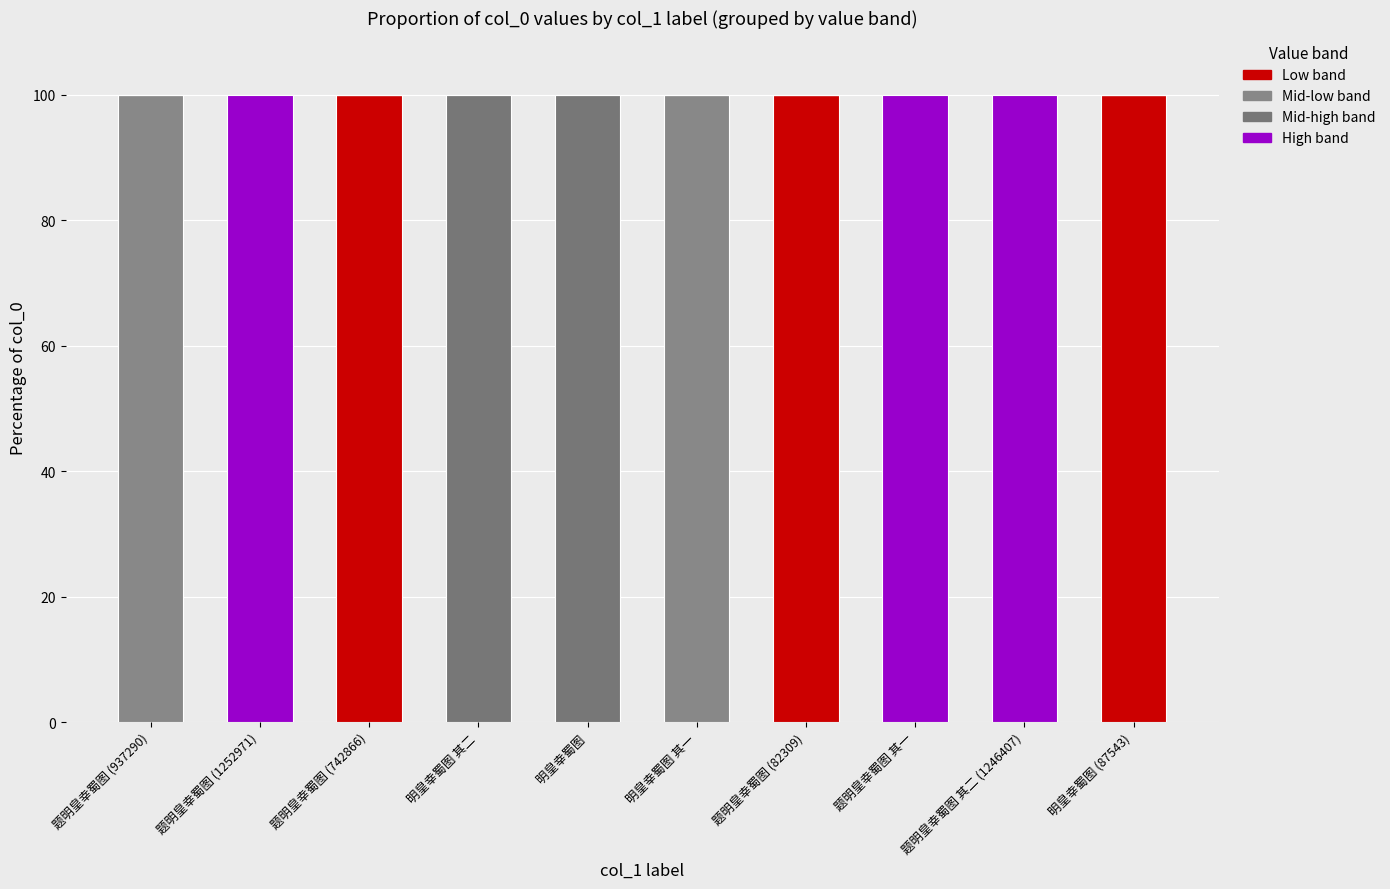

Are the bars horizontal?

No